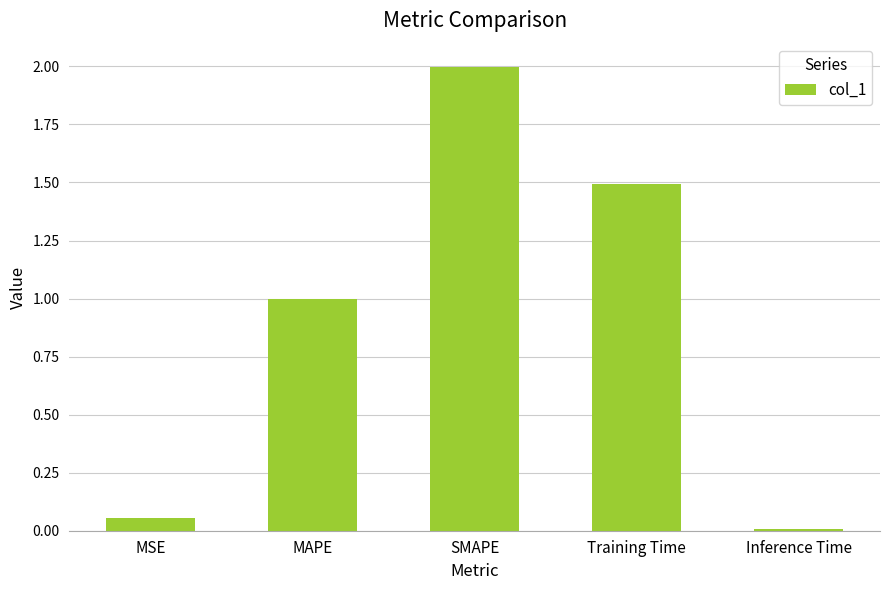

What is the label of the 3rd bar from the left?

SMAPE